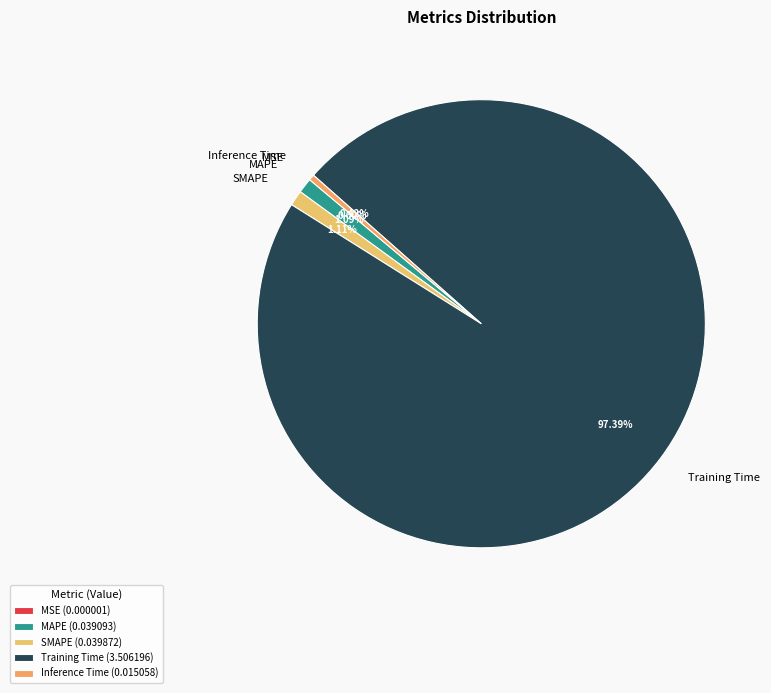

Is it true that MAPE is 1% of the pie?

True